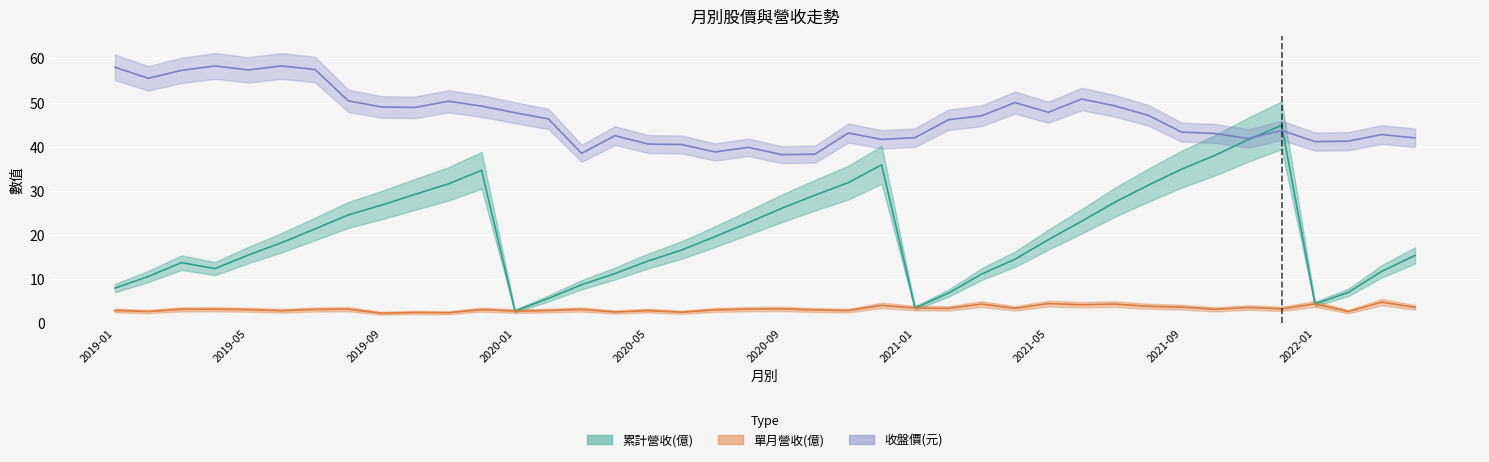

What is the value of the 單月營收(億) point at the 1st from the left?

2.9